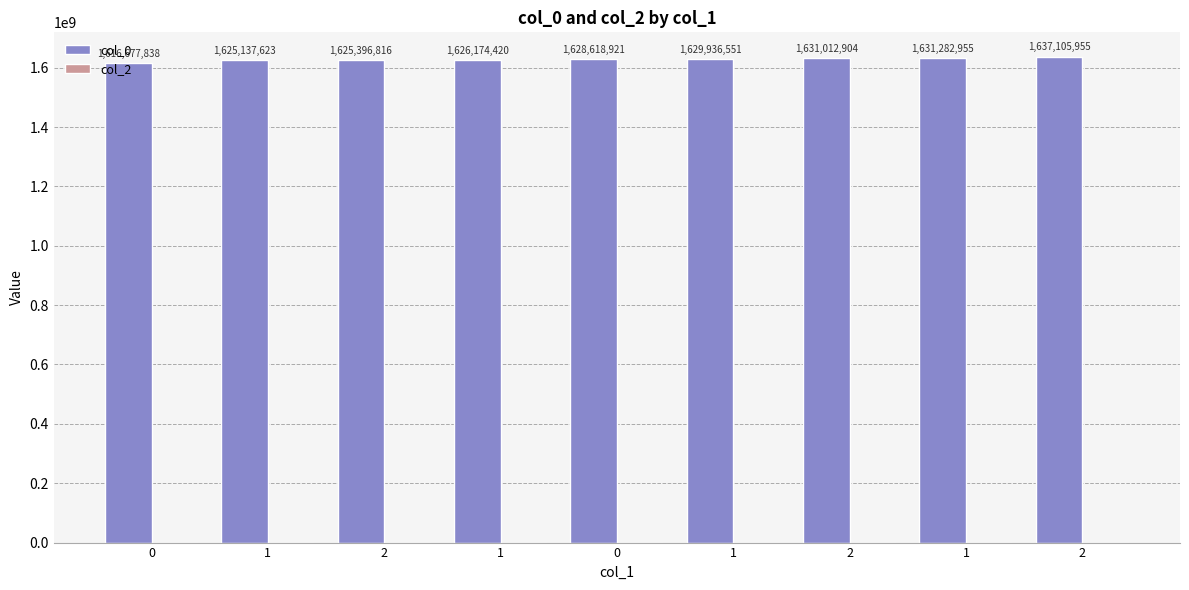

How many bars are there in total?

9